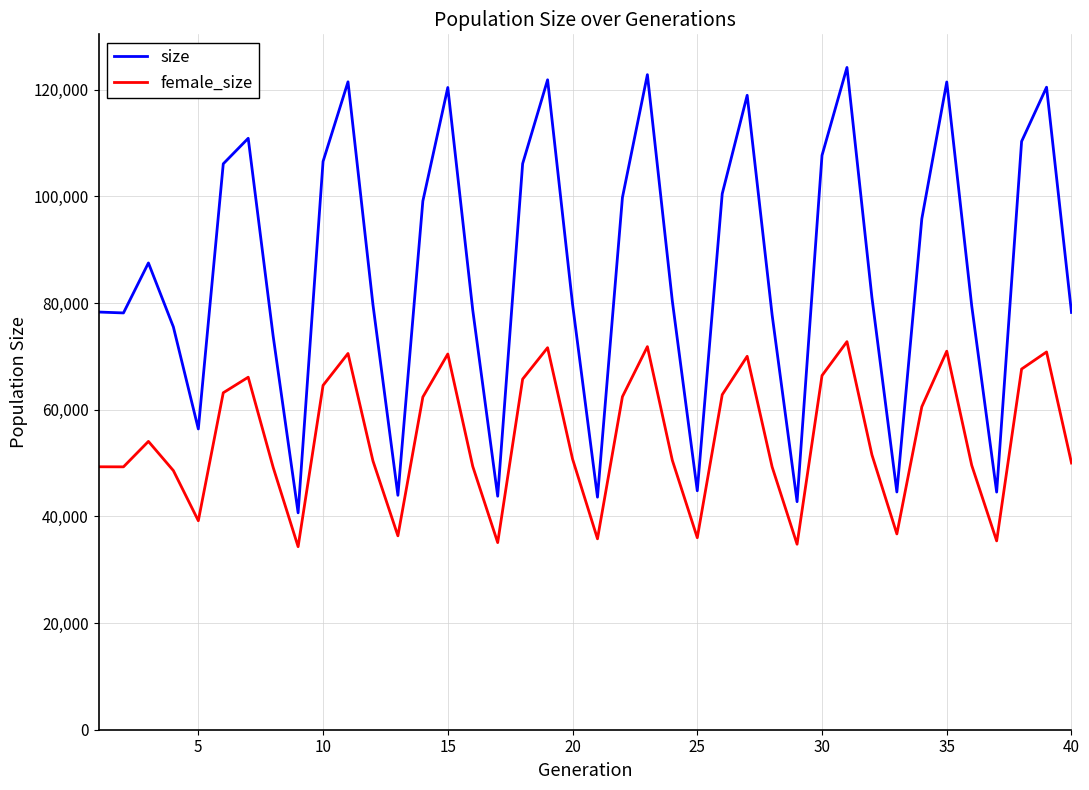

What is the smallest value displayed?

34317